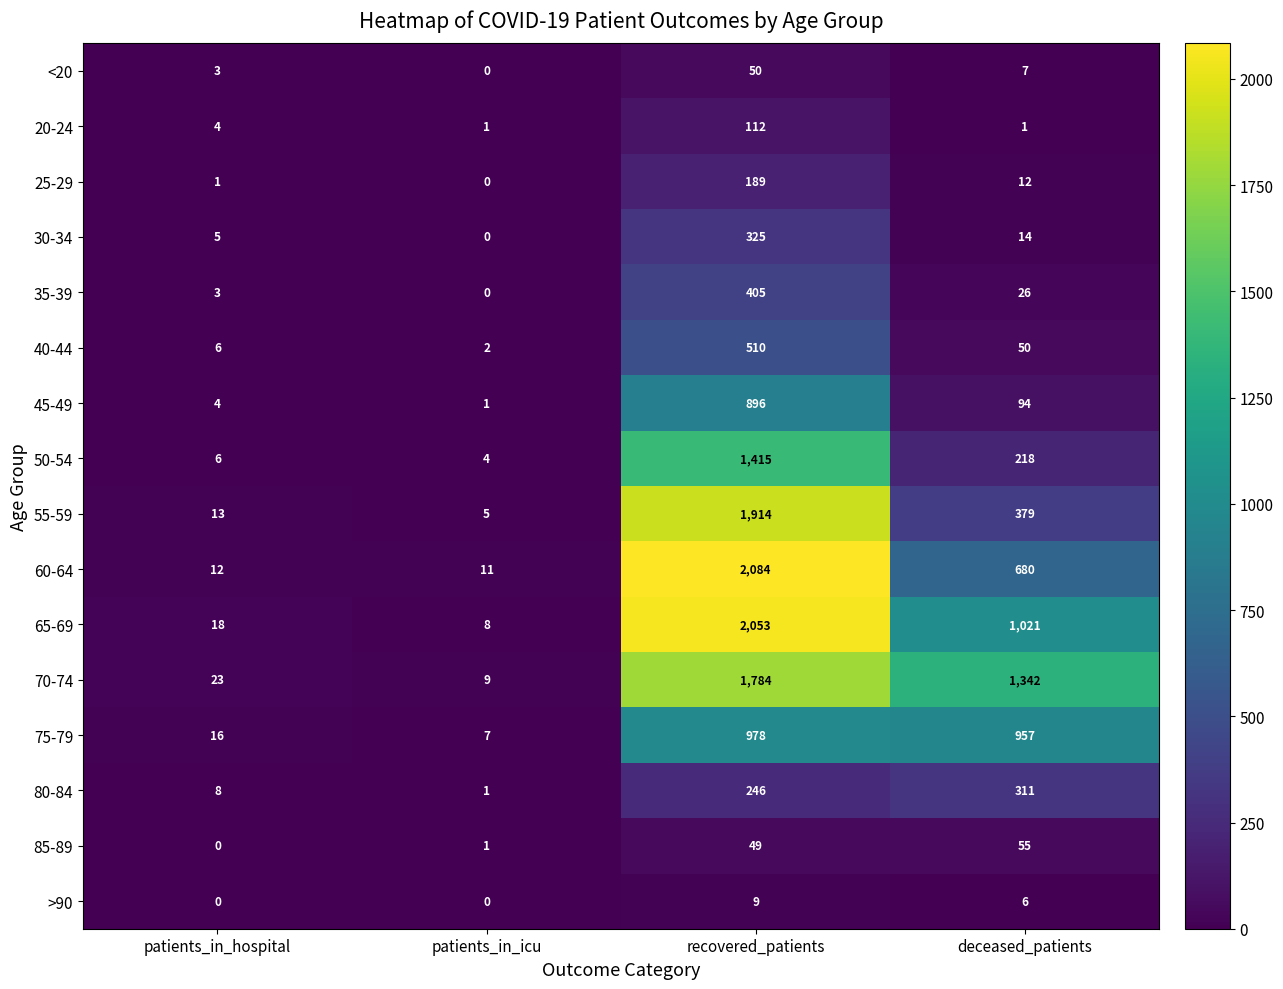

Which series has the largest total across all categories?

70-74